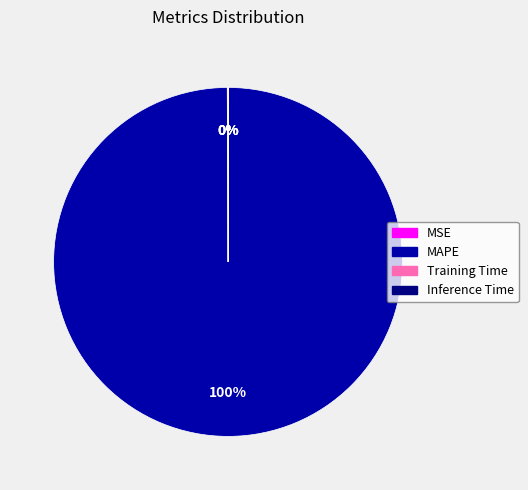

To the nearest percent, what is the difference between the largest and smallest slice percentages?

100%